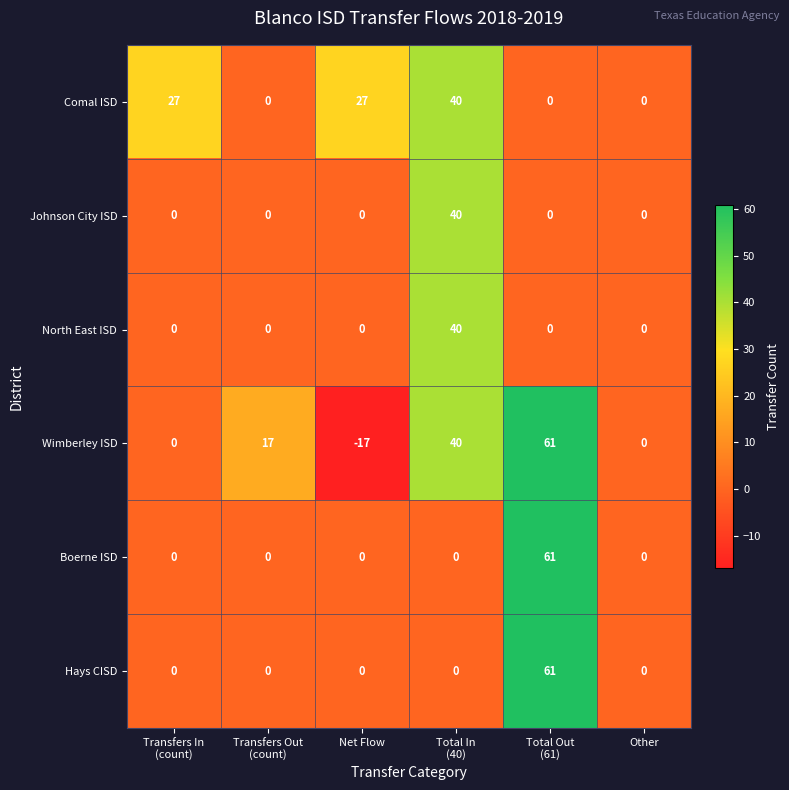

The Comal ISD series shows 0 at Other. True or false?

True